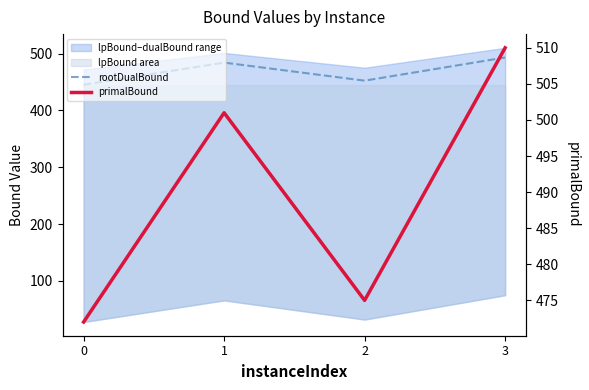

At which category is the sum across all series the highest?

3